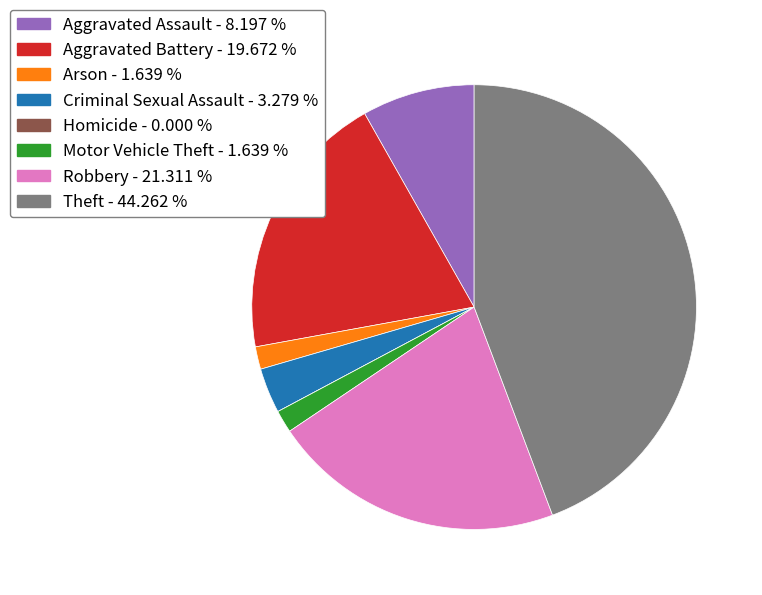

Combined, do Robbery and Criminal Sexual Assault account for over 50%?

No